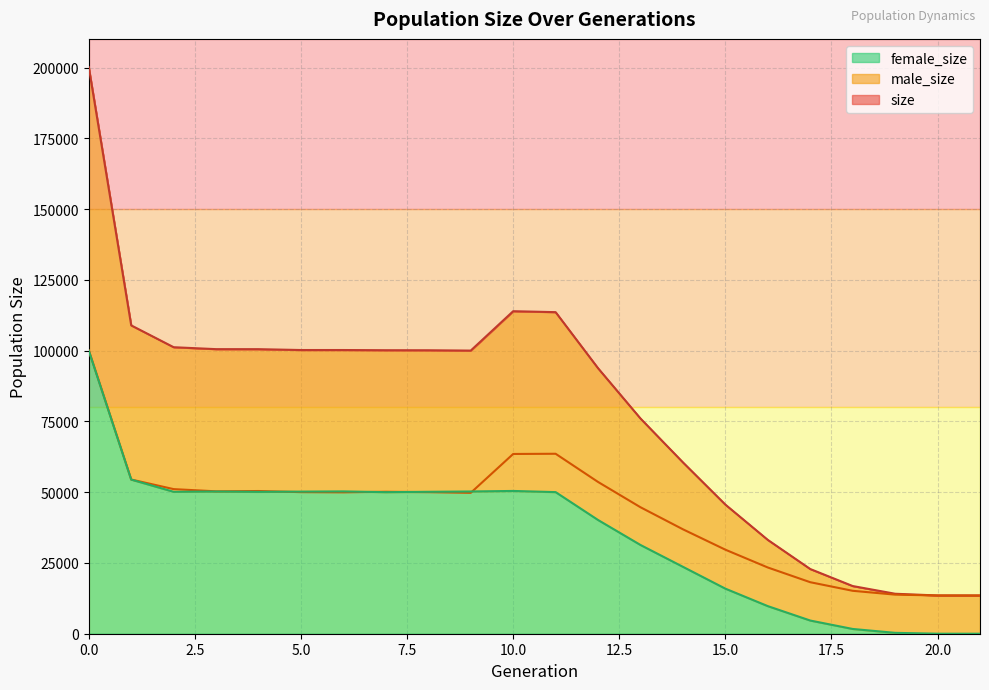

What is the sum of all male_size values?

945707